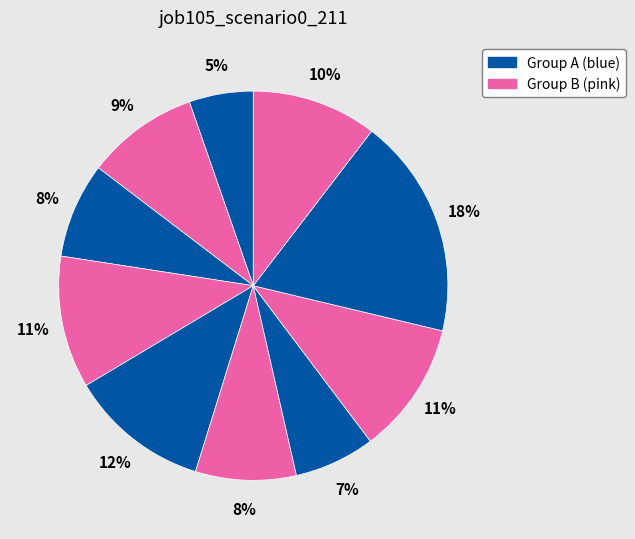

How many segments does this pie chart have?

10